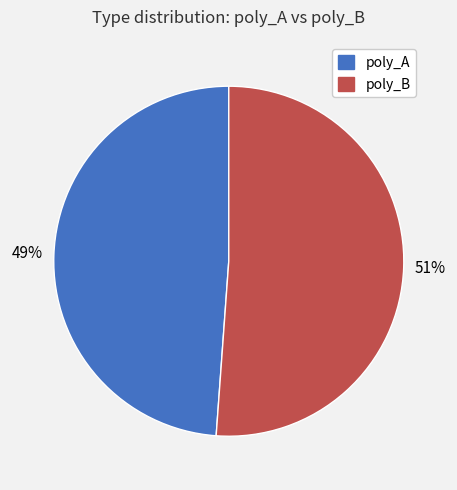

To the nearest percent, what is the average slice percentage?

50%